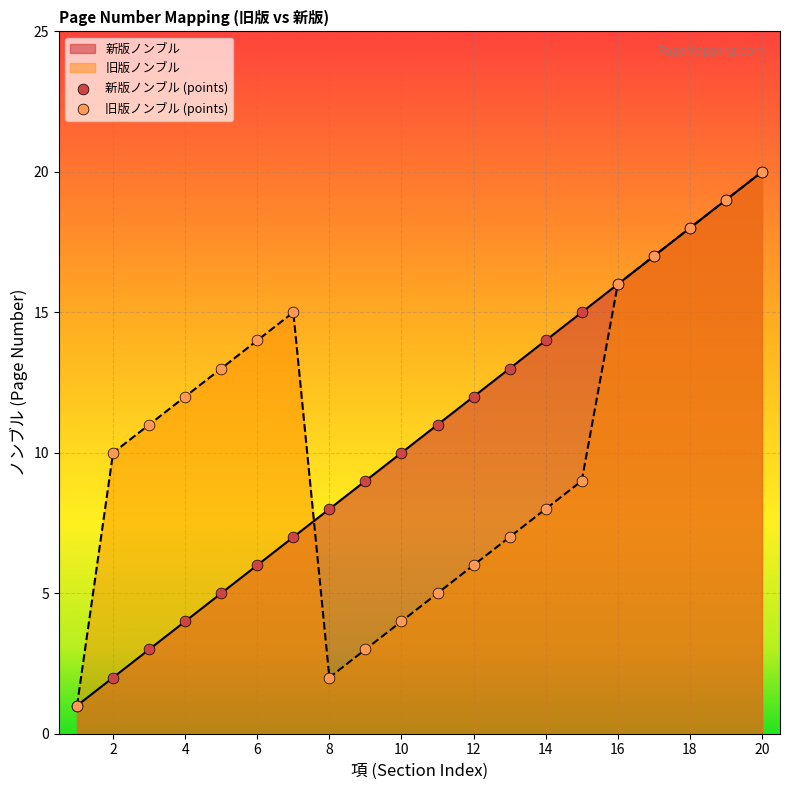

Which series contains the highest Y value?

新版ノンブル